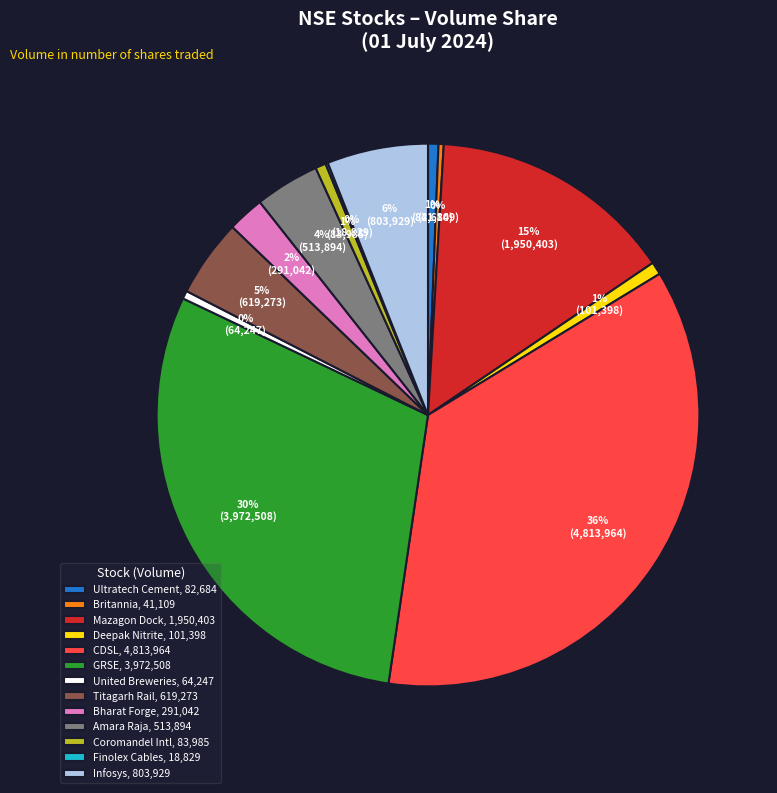

The GRSE, 3,972,508 slice represents 30% of the pie. True or false?

True